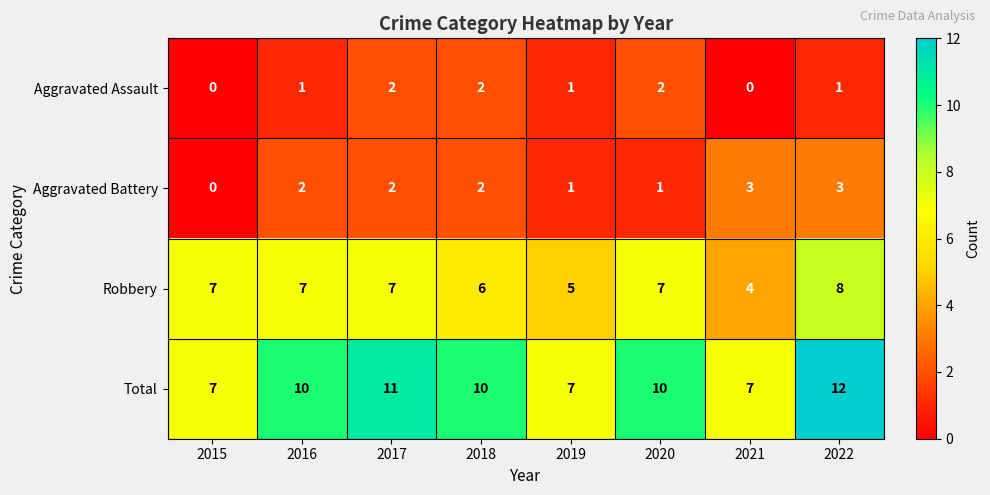

How many series are shown in this chart?

4